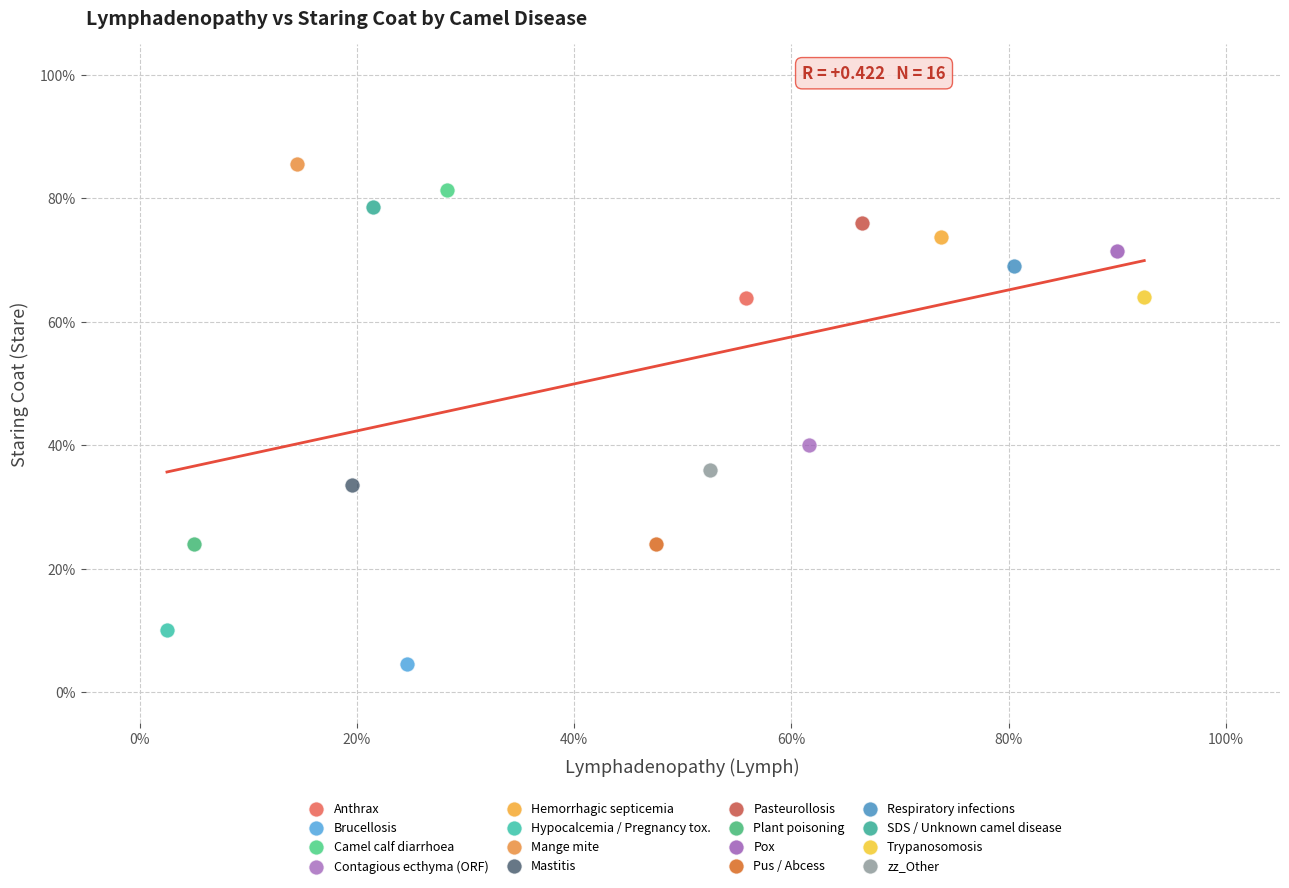

Which series contains the highest Y value?

Mange mite